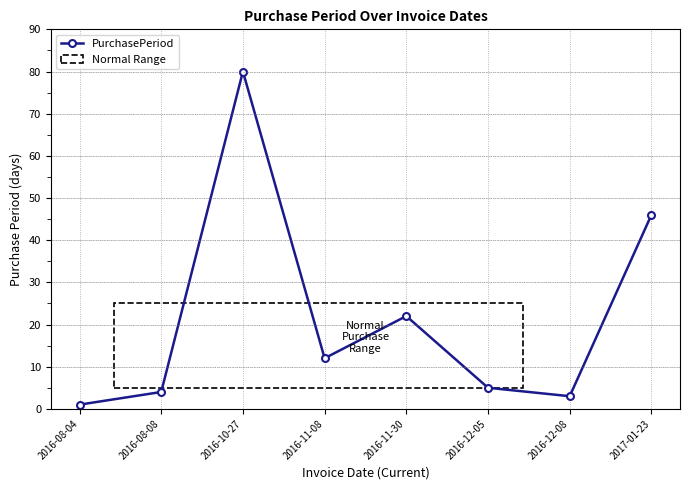

What is the difference between the second highest and minimum values?

45